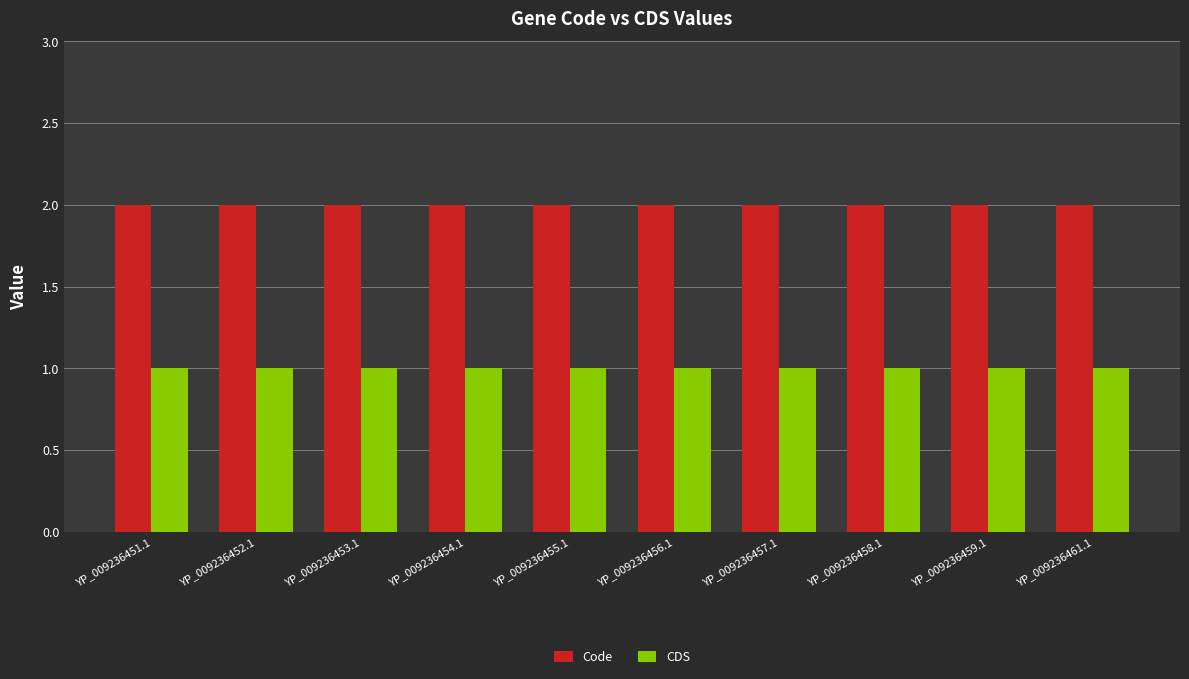

Reading left to right, list all the values displayed in this chart.

Code: 2	2	2	2	2	2	2	2	2	2
CDS: 1	1	1	1	1	1	1	1	1	1